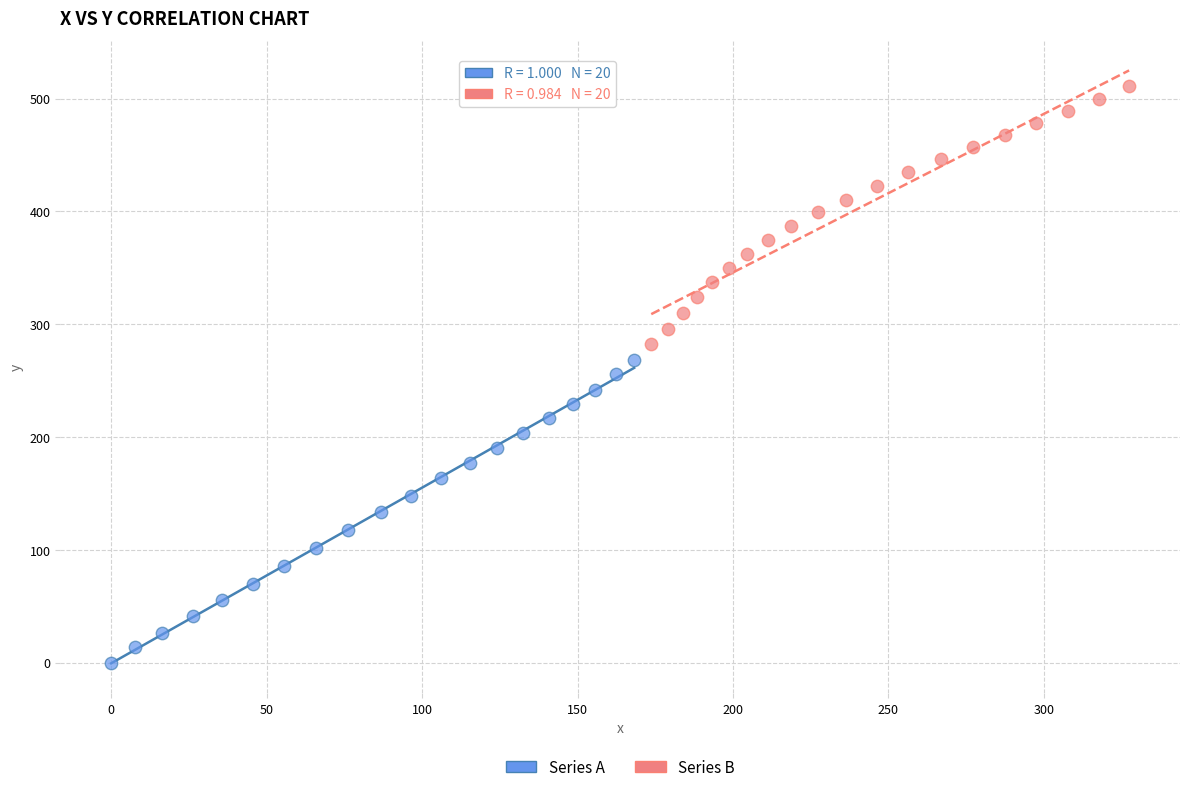

Which series contains the highest Y value?

Series B